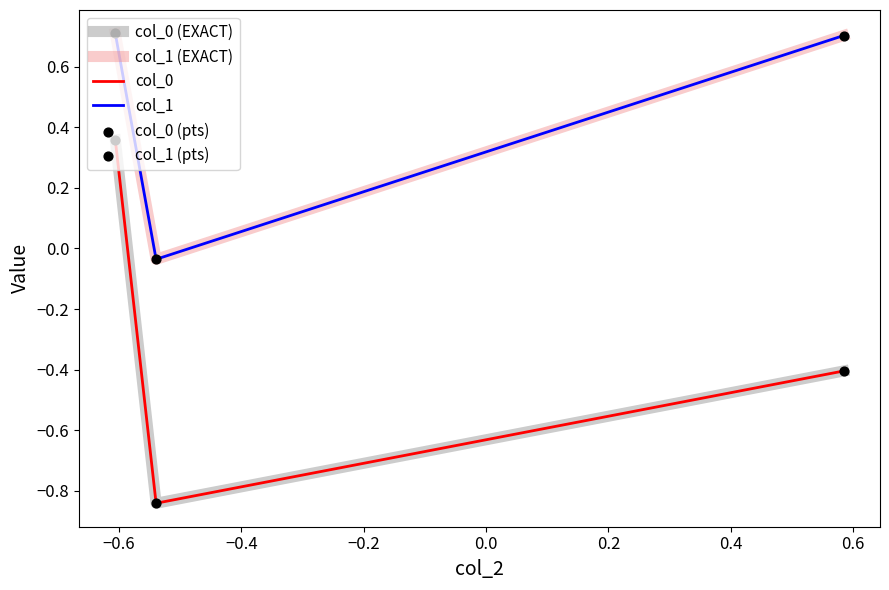

Is this an area chart (filled region under the line)?

No